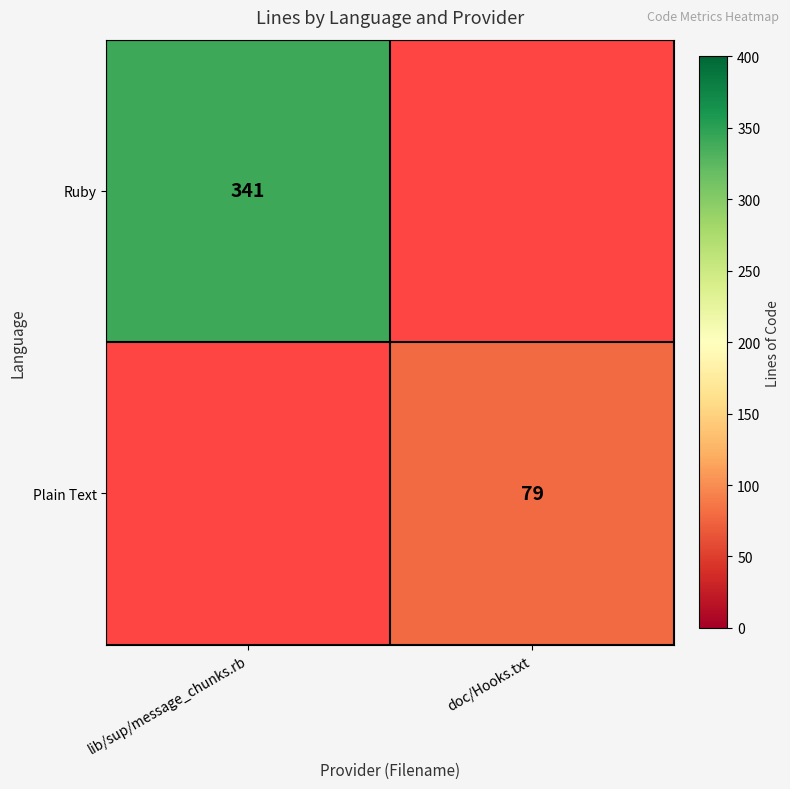

The value of Ruby at lib/sup/message_chunks.rb is 232. True or false?

False